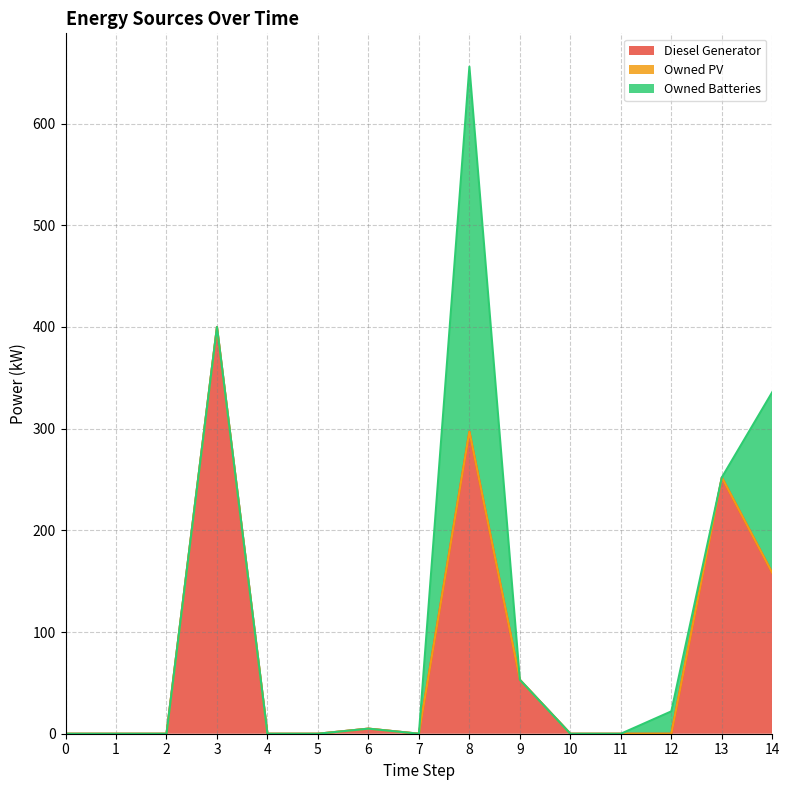

At which category is the sum across all series the highest?

8